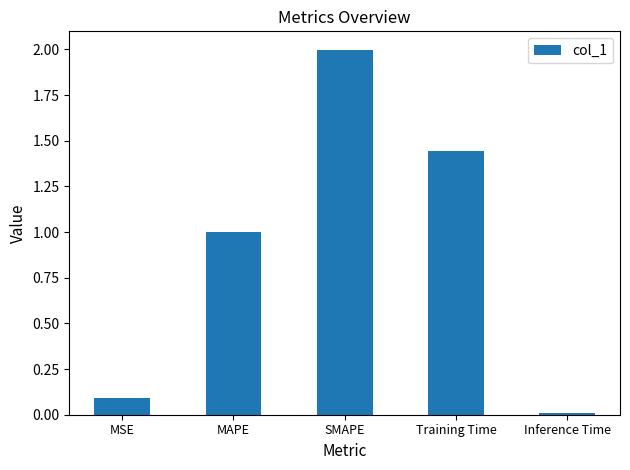

What is the difference between the maximum and minimum values?

2.0